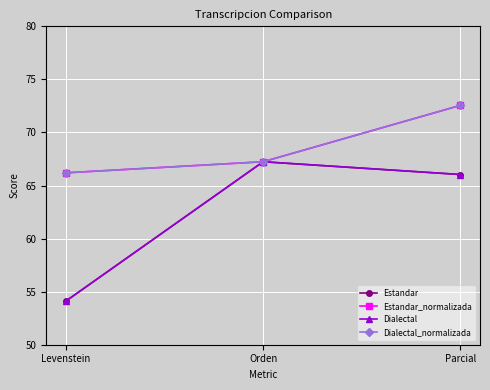

Count the number of data series in this chart.

4